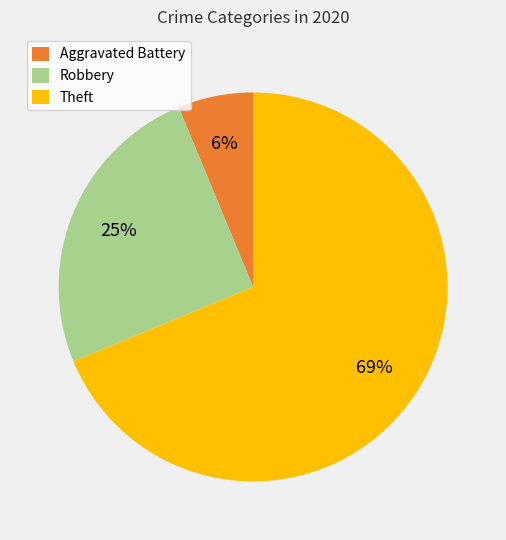

To the nearest percent, what is the average slice percentage?

33%